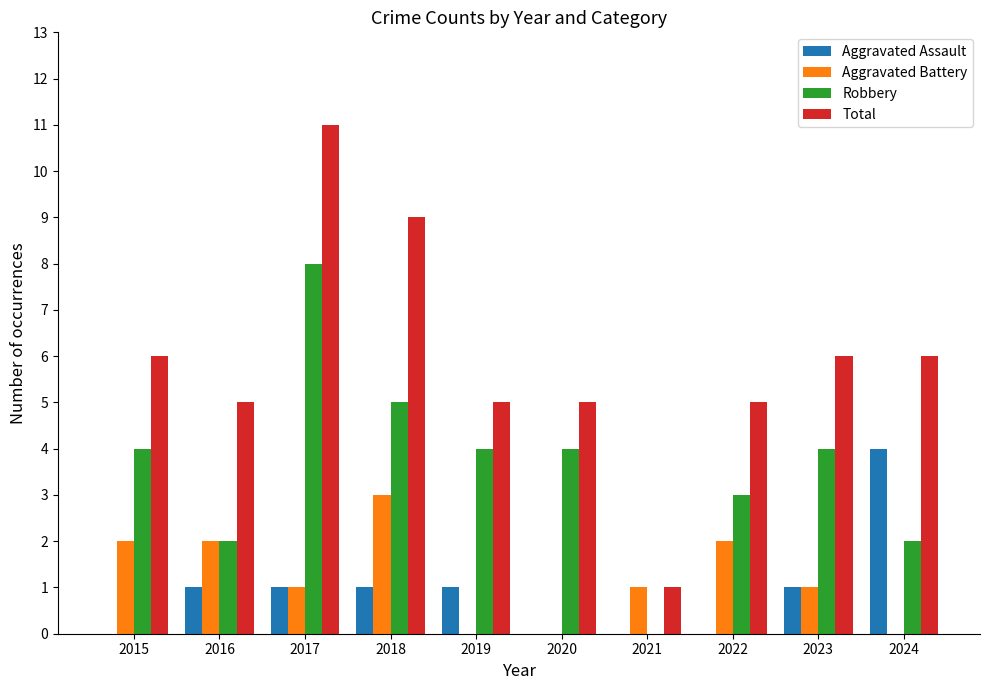

How many distinct data groups are displayed?

4